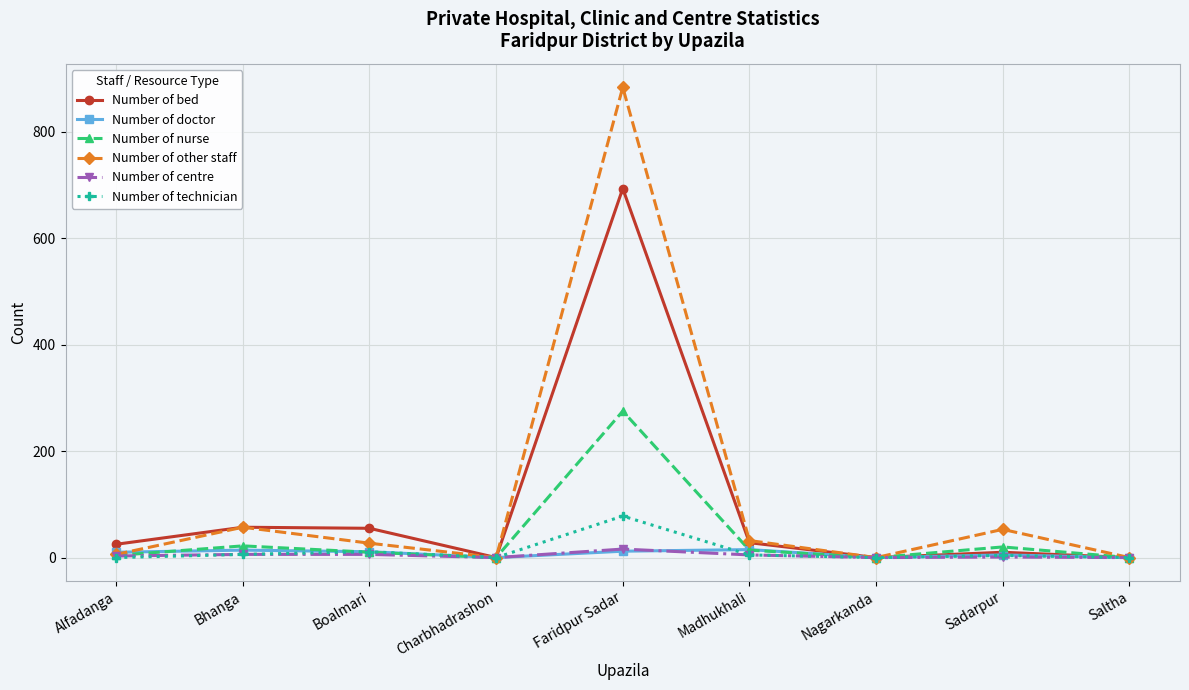

What is the total value across all series at Bhanga?

162